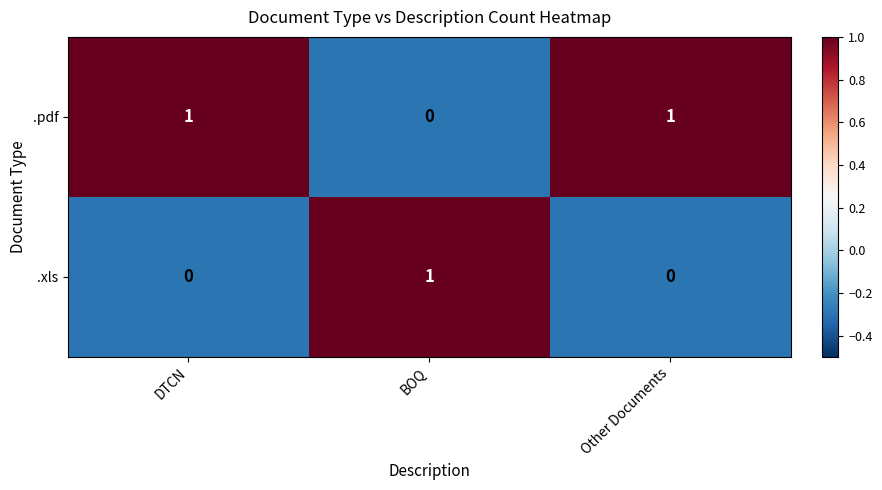

Is it true that .pdf equals 1 at Other Documents?

True